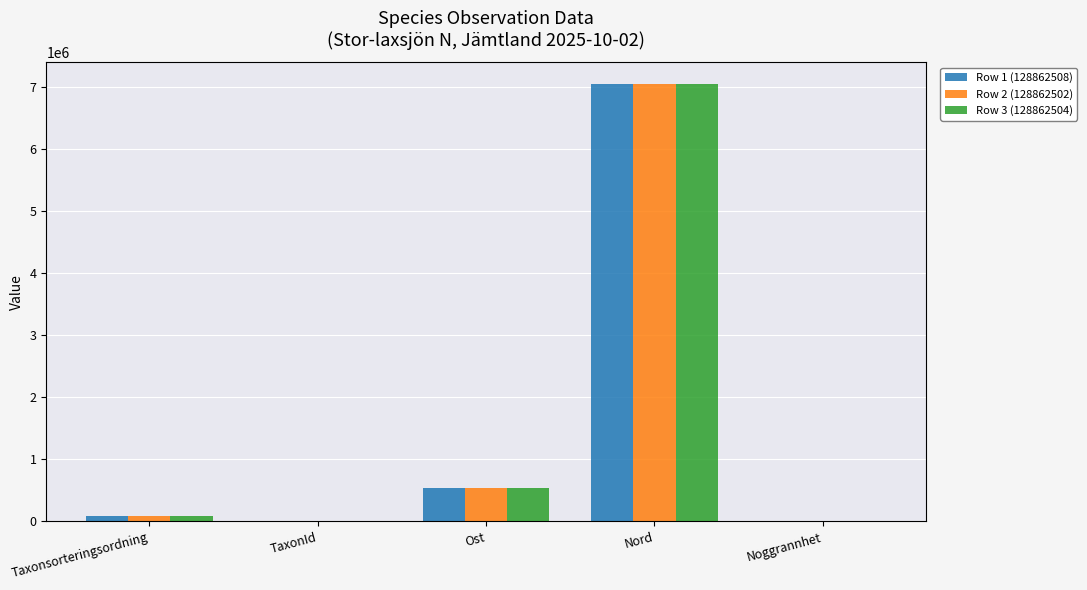

How many data points does each series have?

5